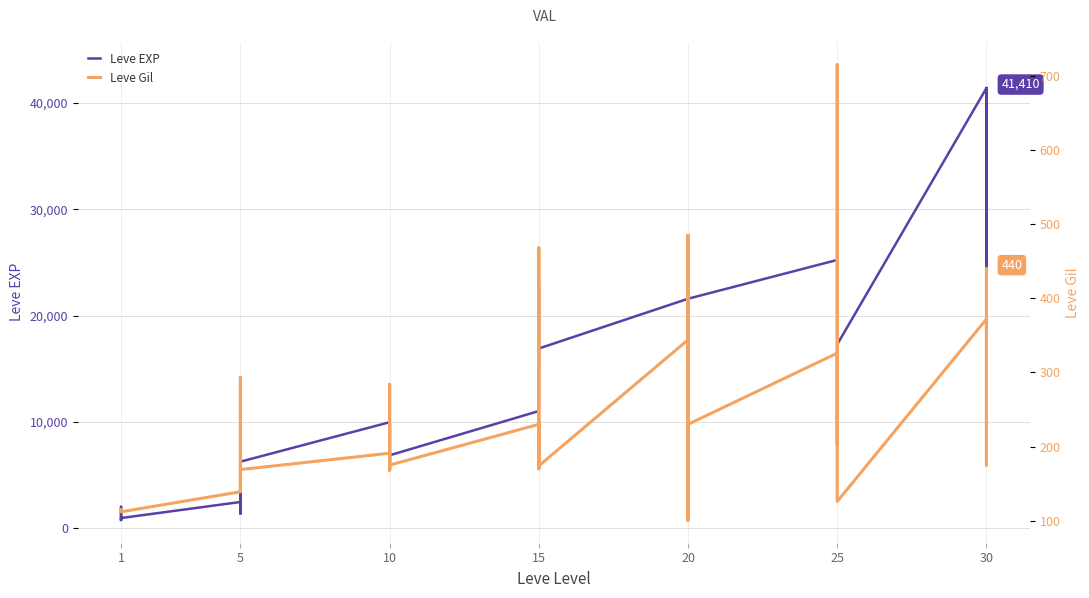

How many interior local valleys does the Leve EXP series have?

12